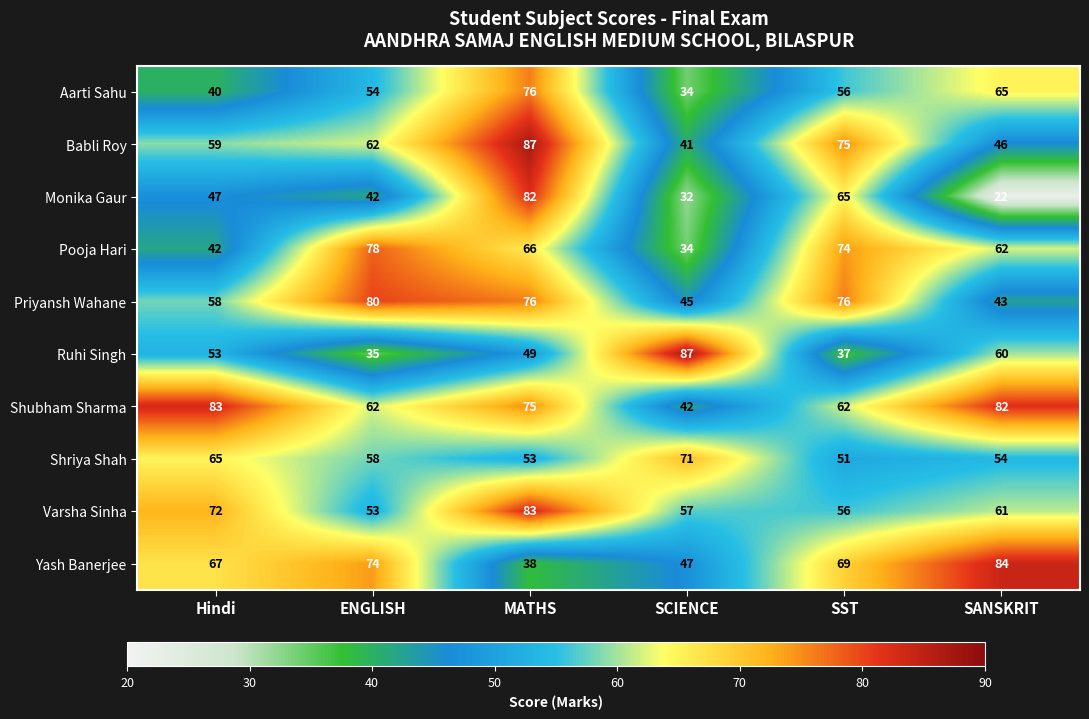

What is the difference between the Ruhi Singh values at ENGLISH and Hindi?

18